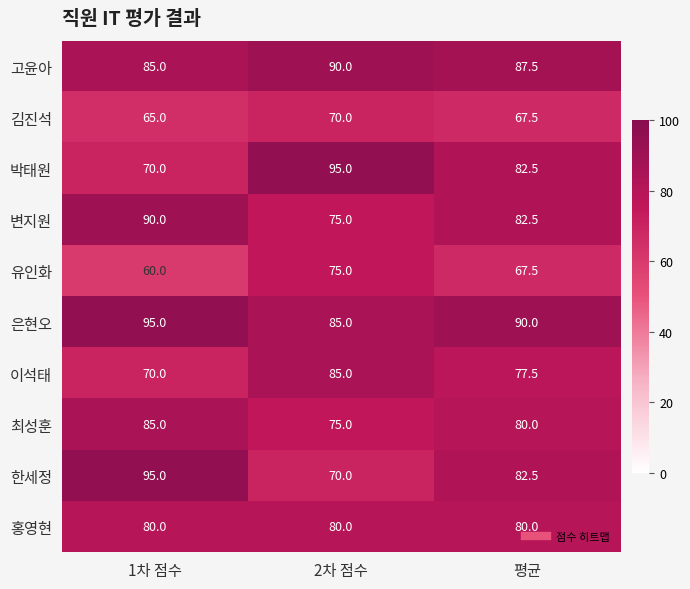

At how many categories does at least one series exceed 68?

3